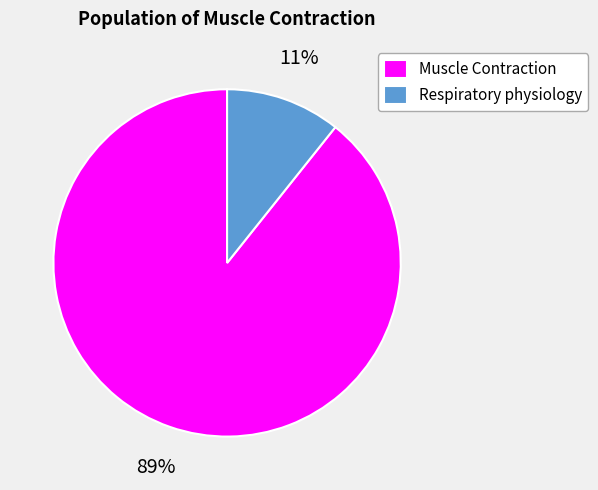

To the nearest percent, what portion does Respiratory physiology represent?

11%